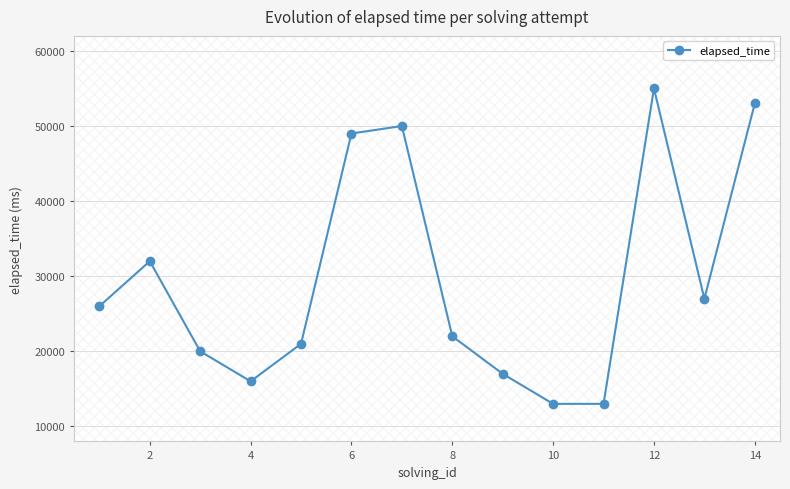

What is the value of the 5th point from the left?

21000